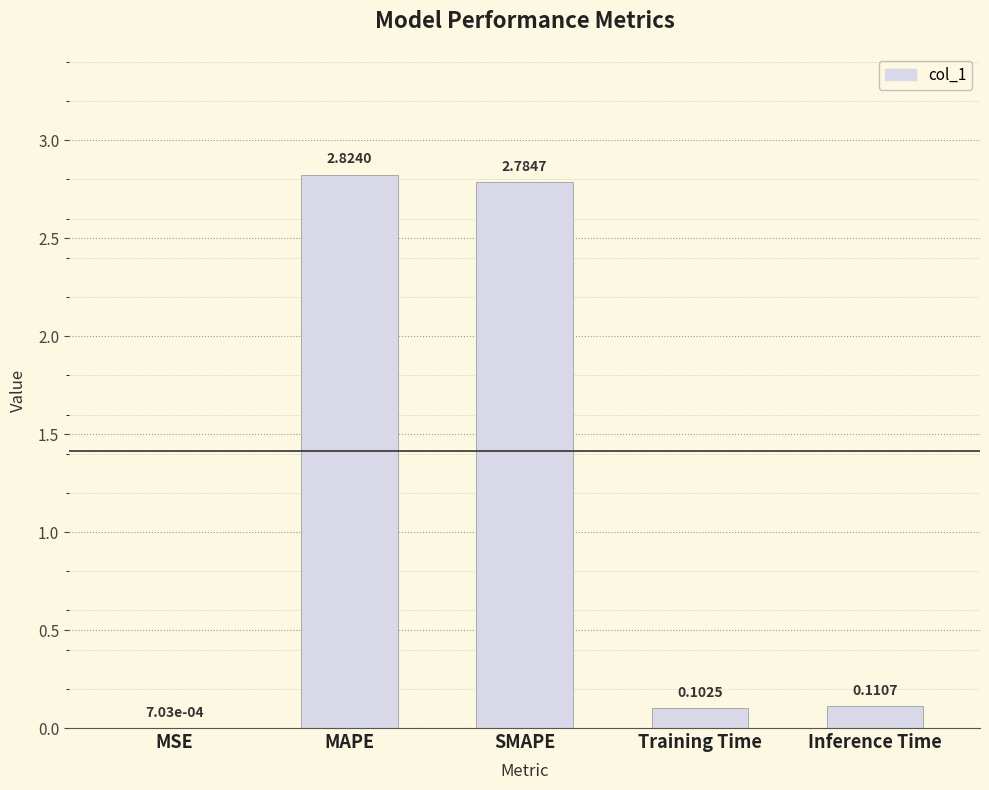

Which category has the highest value across all series?

MAPE